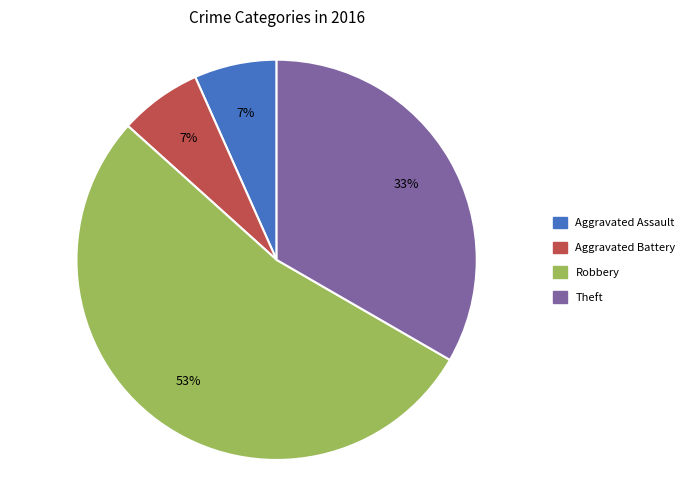

To the nearest percent, what is the combined percentage of Aggravated Battery and Robbery?

60%